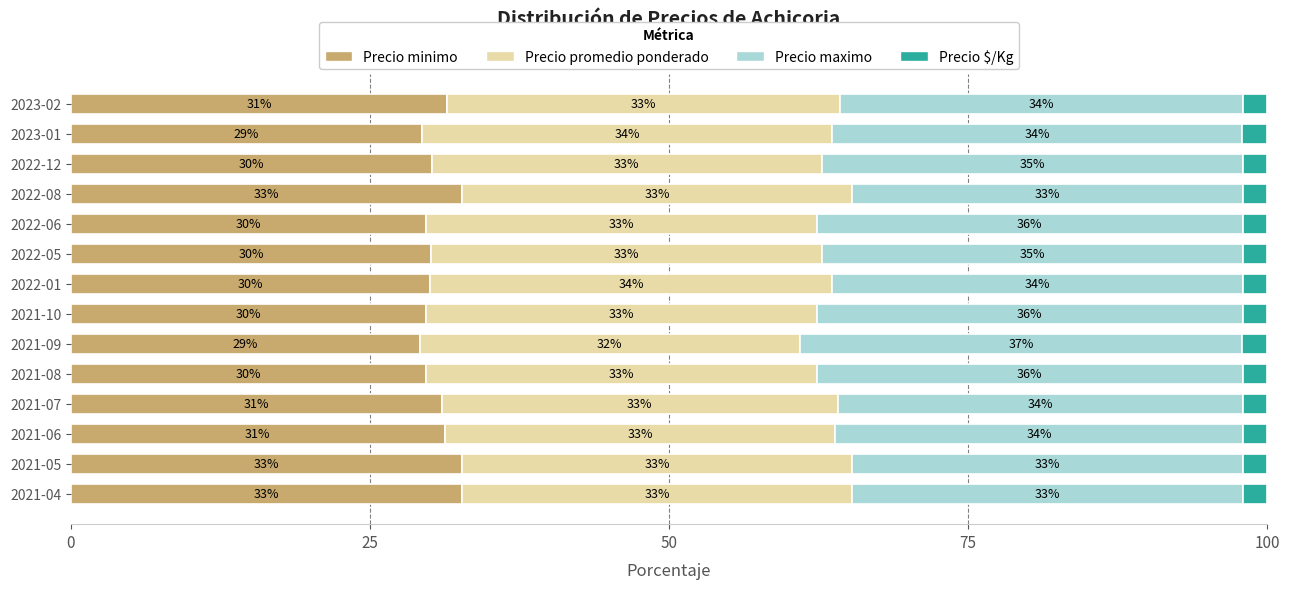

What is the total value across all series at 2022-05?

100.0